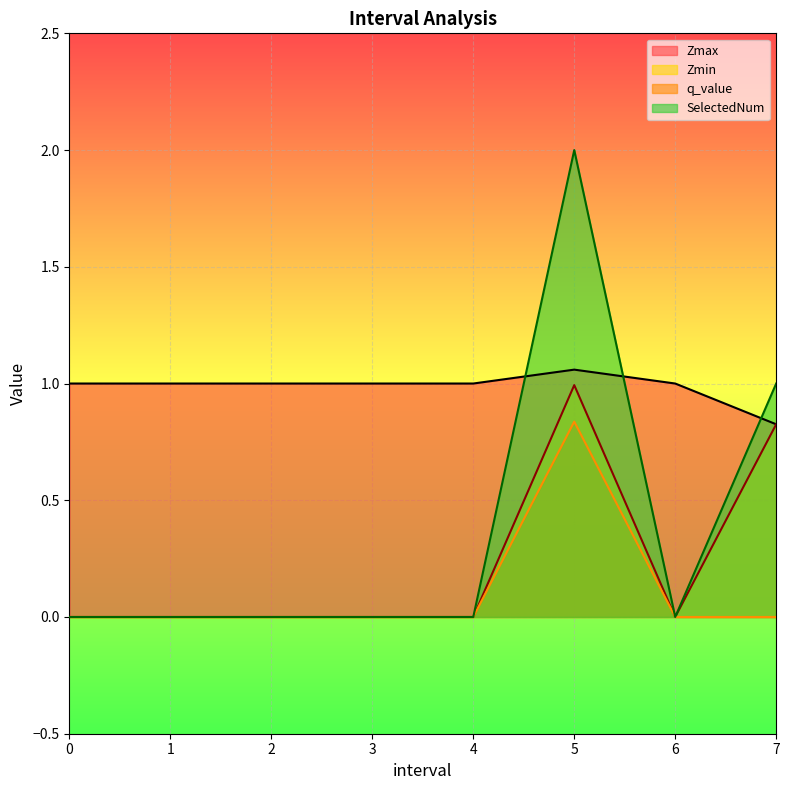

Which series changed the most between 1 and 7?

SelectedNum